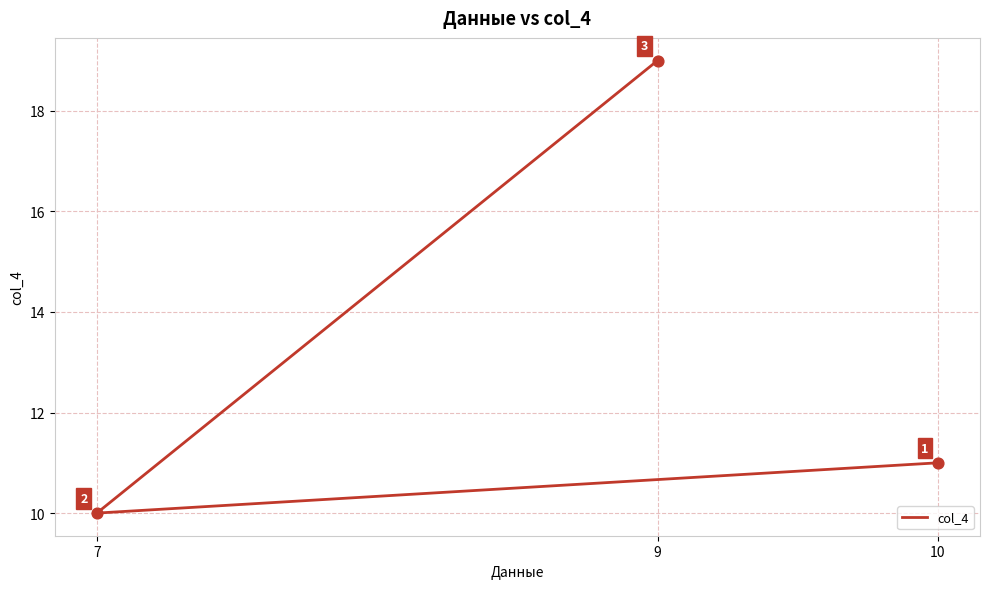

What is the ratio of the value at 10 to the value at 7?

1.1